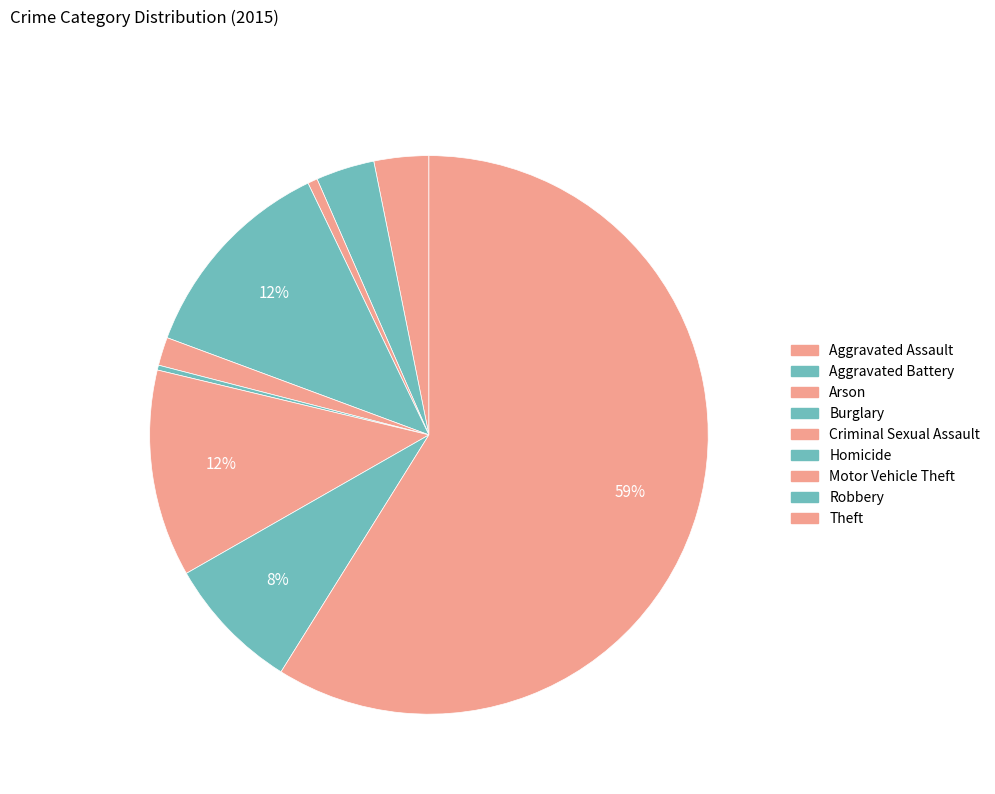

What is the ratio of the value at Criminal Sexual Assault to the value at Robbery?

0.2